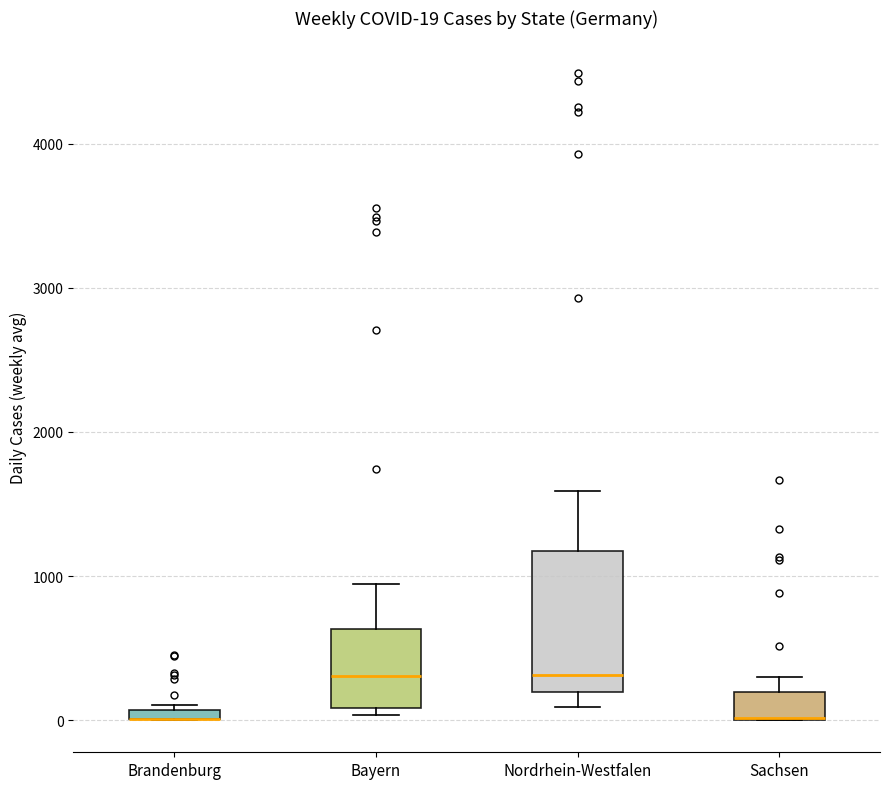

Comparing the boxes themselves (not the whiskers), which one is the tallest?

Nordrhein-Westfalen